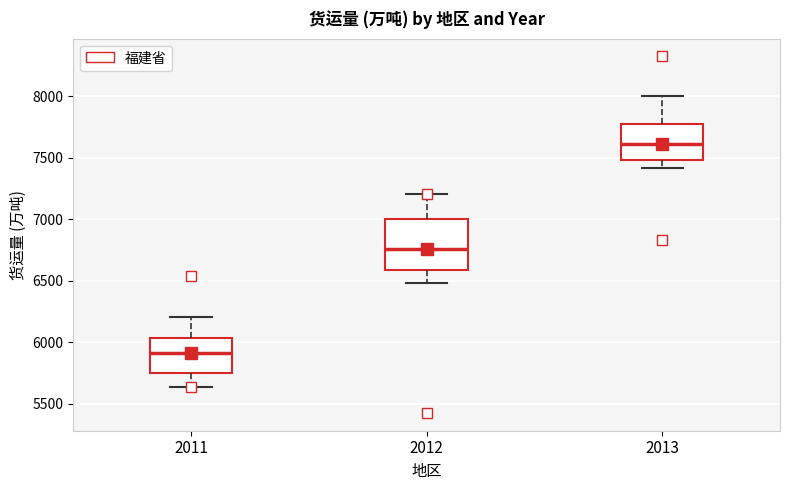

Reading left to right, read every box against the y-axis: the position of its median line, the range the box covers, and the ends of its whiskers. The values are not printed on the chart, so give them approximately, as read against the axis.

2011: median 5900, box 5750 to 6050, whiskers 5650 to 6200
2012: median 6750, box 6600 to 7000, whiskers 6500 to 7200
2013: median 7600, box 7500 to 7750, whiskers 7400 to 8000